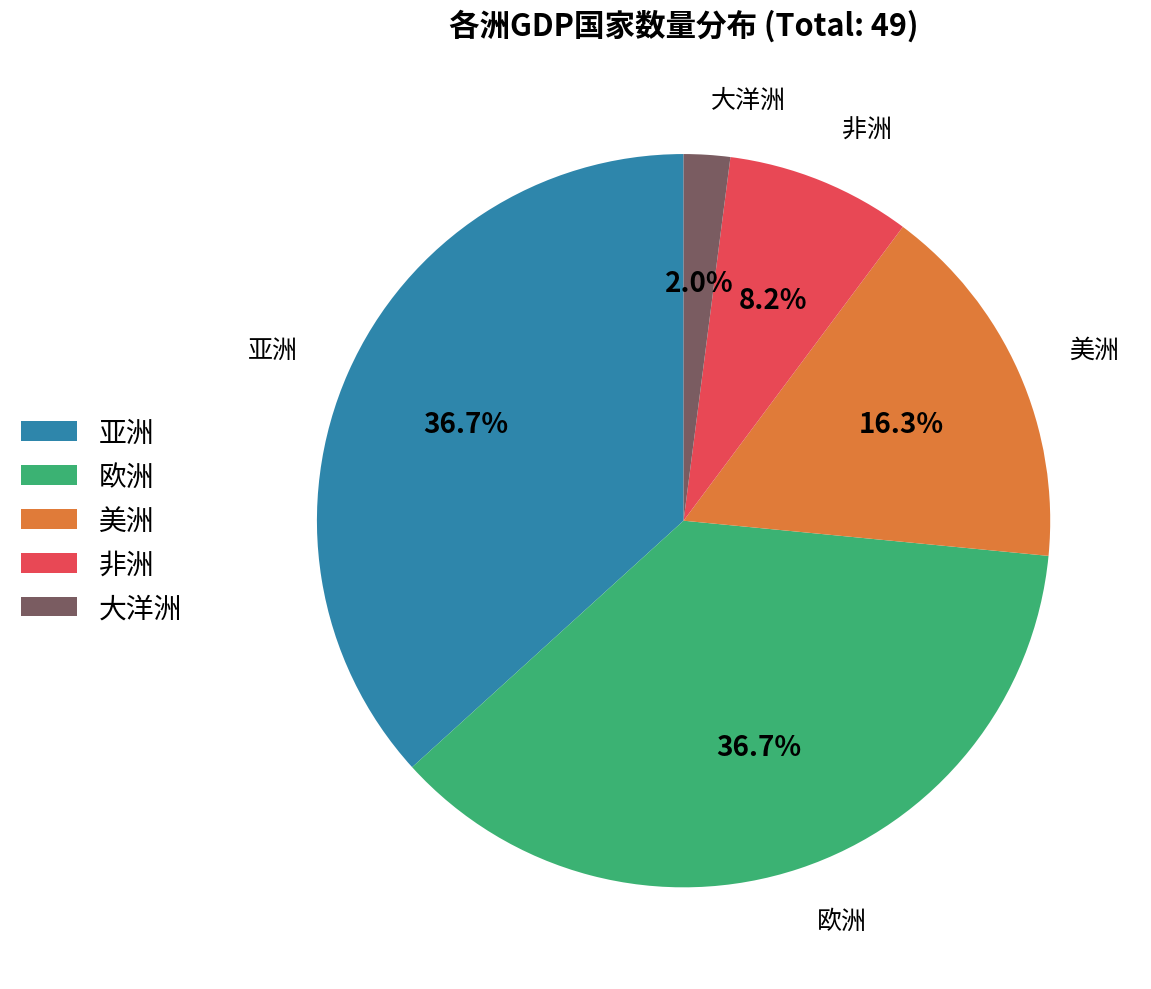

How much of the chart is everything except 非洲?

91.8%